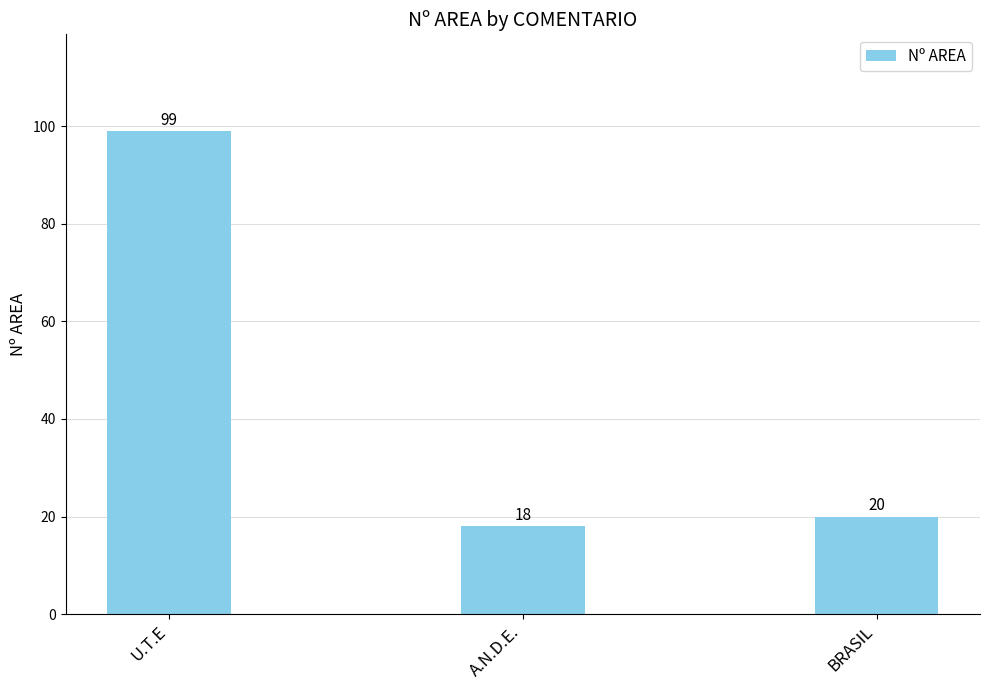

What is the label of the 3rd bar from the right?

U.T.E